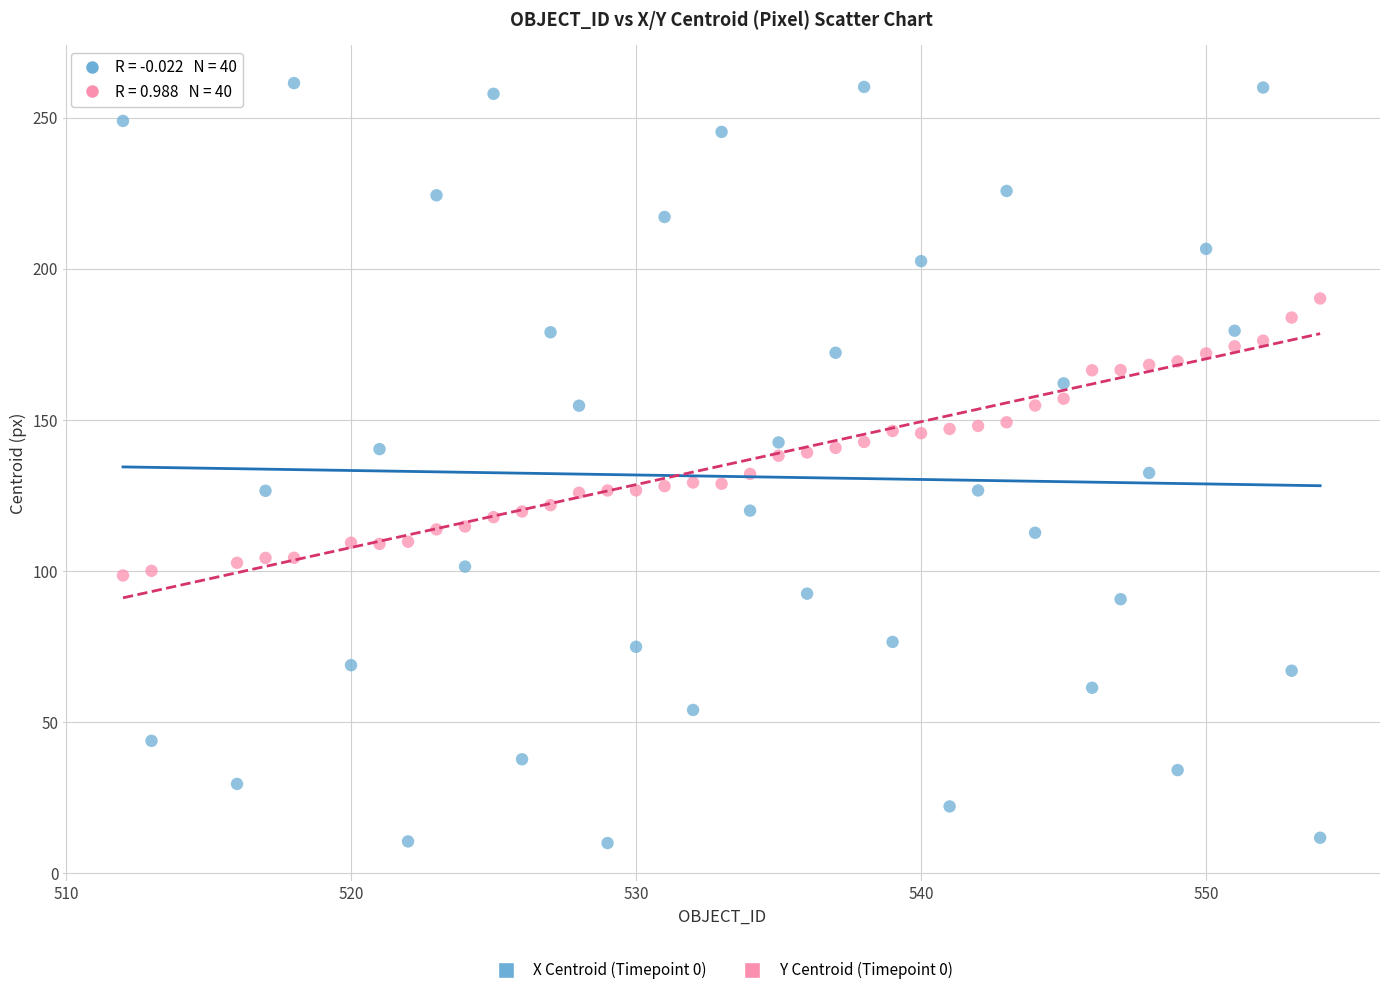

Which series contains the highest Y value?

X Centroid (Timepoint 0)